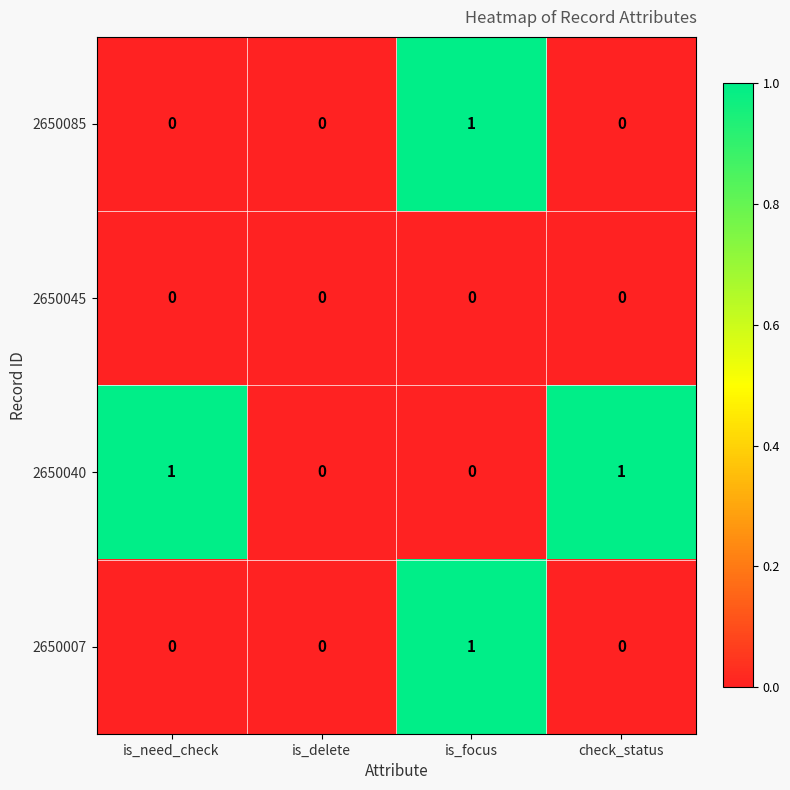

How many data points does each series have?

4